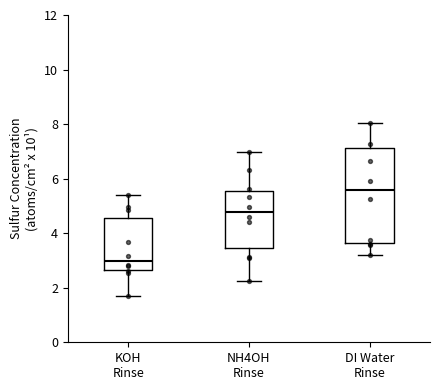

Reading left to right, read every box against the y-axis: the position of its median line, the range the box covers, and the ends of its whiskers. The values are not printed on the chart, so give them approximately, as read against the axis.

KOH Rinse: median 3.0, box 2.6 to 4.6, whiskers 1.8 to 5.4
NH4OH Rinse: median 4.8, box 3.4 to 5.6, whiskers 2.2 to 7.0
DI Water Rinse: median 5.6, box 3.6 to 7.2, whiskers 3.2 to 8.0